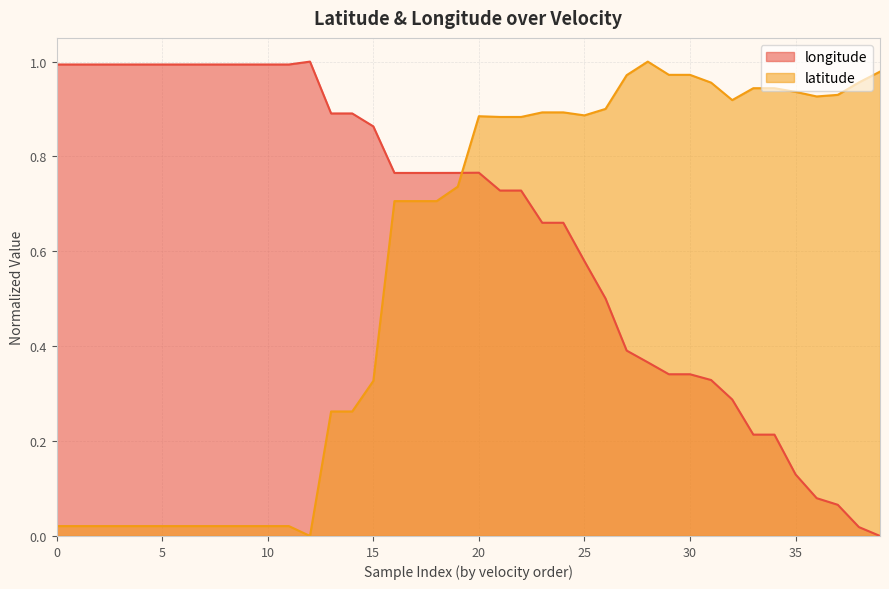

How many categories are shown in the chart?

40